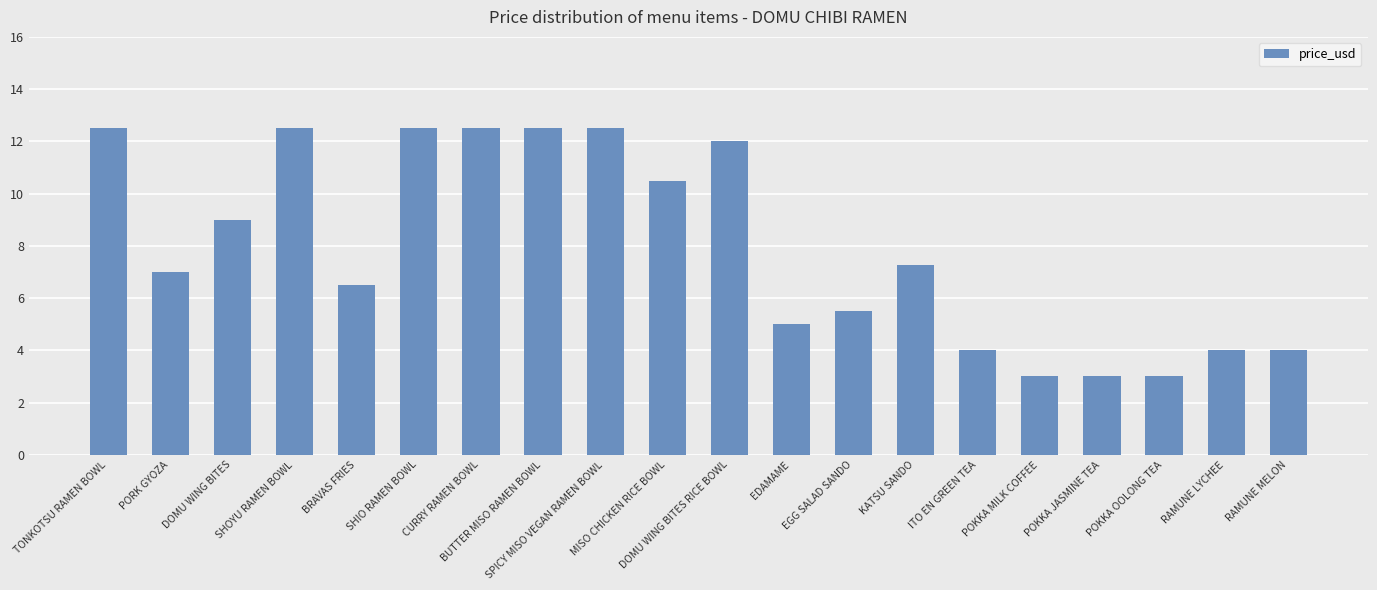

Between EDAMAME and POKKA JASMINE TEA, which is larger?

EDAMAME